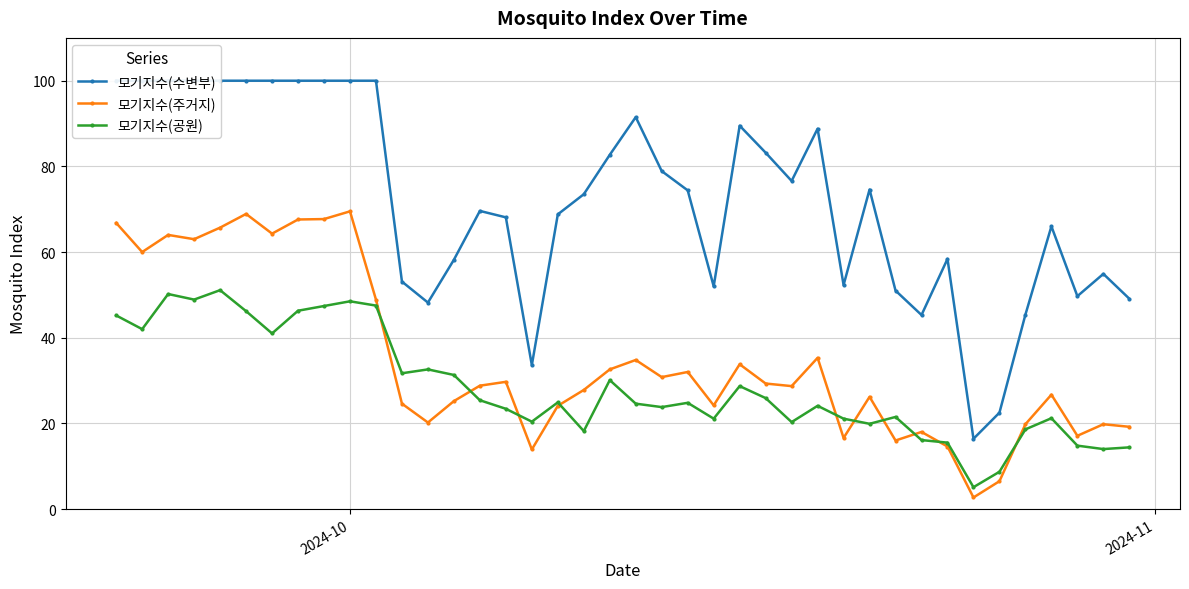

What is the highest value of the 모기지수(주거지) series?

69.5